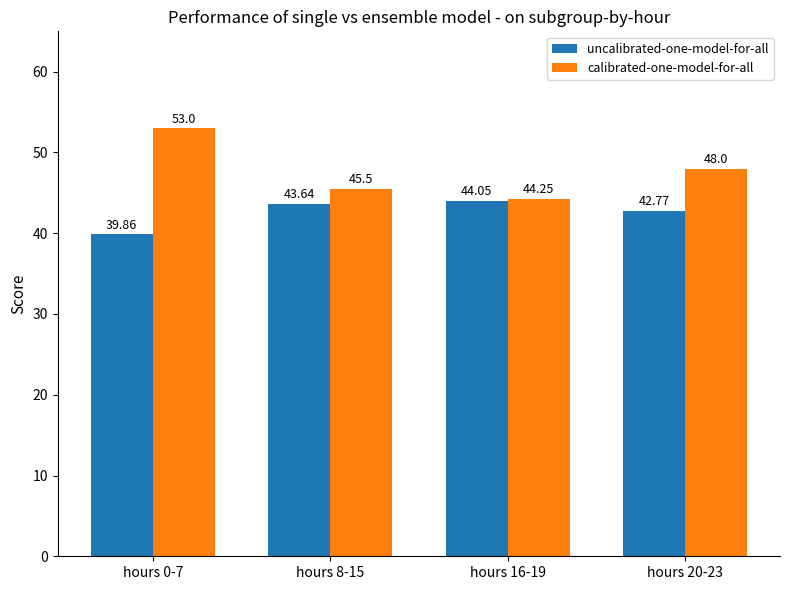

At which label is calibrated-one-model-for-all closest to 48?

hours 20-23